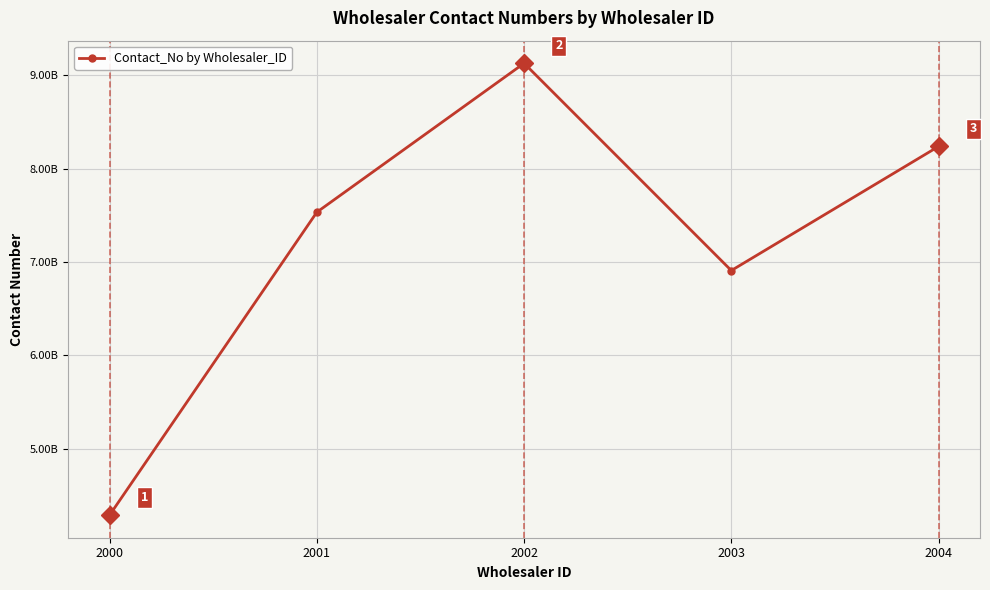

What is the change in value from 2001 to 2002?

+1596237079